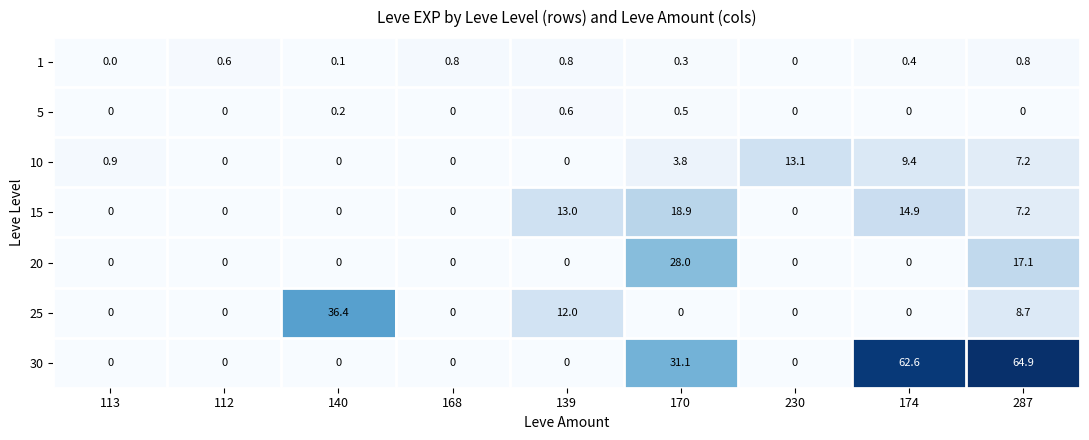

Which series has the largest range (max minus min)?

30